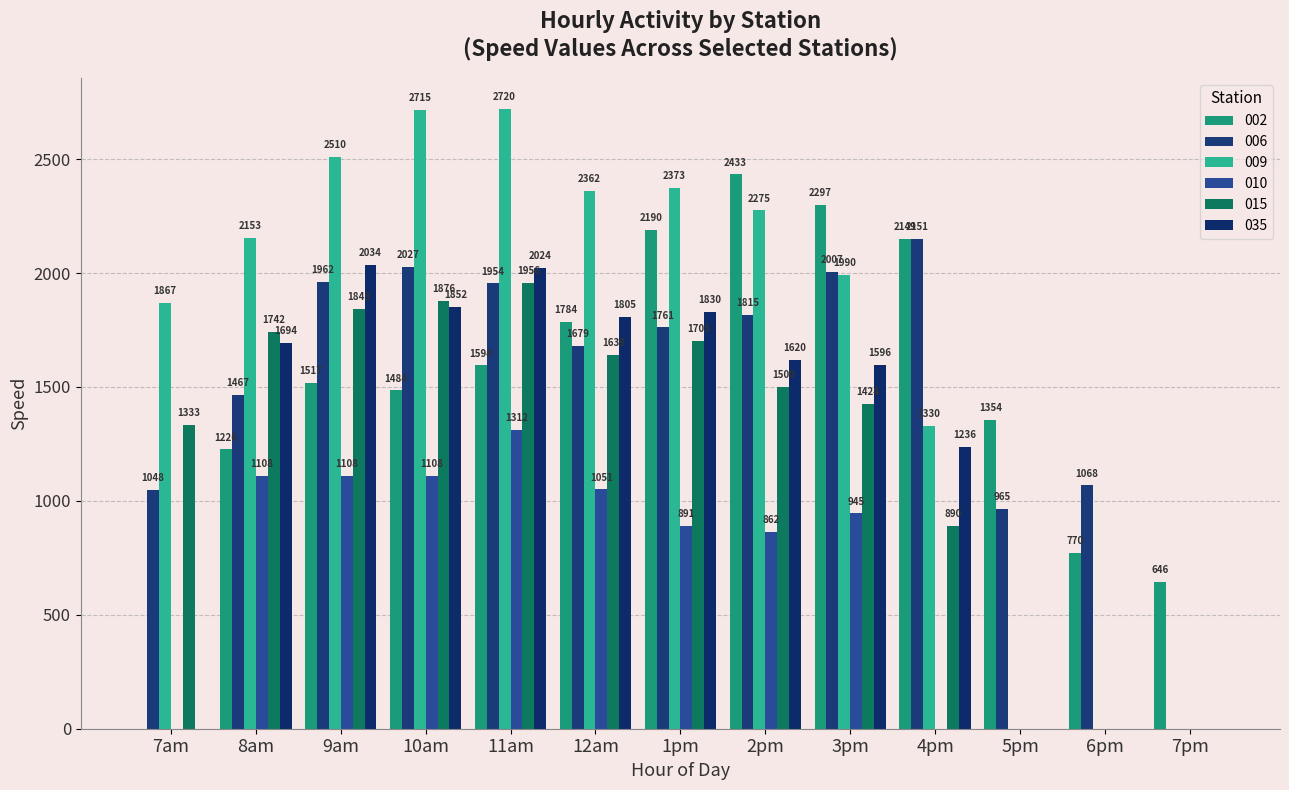

Which series has the largest range (max minus min)?

009